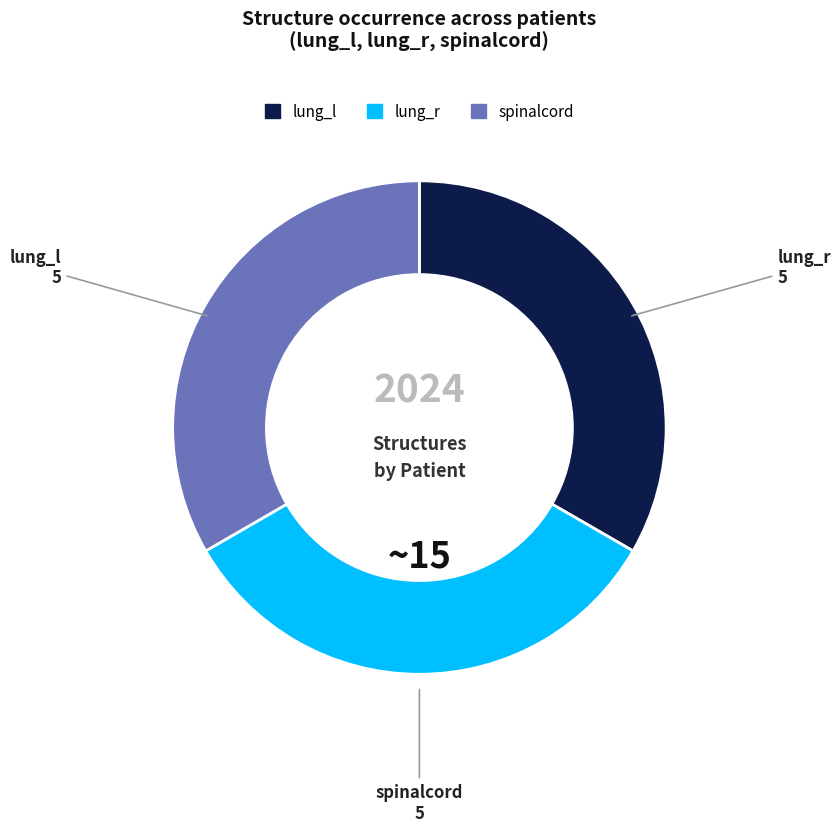

Is there any slice that represents more than half of the pie?

No